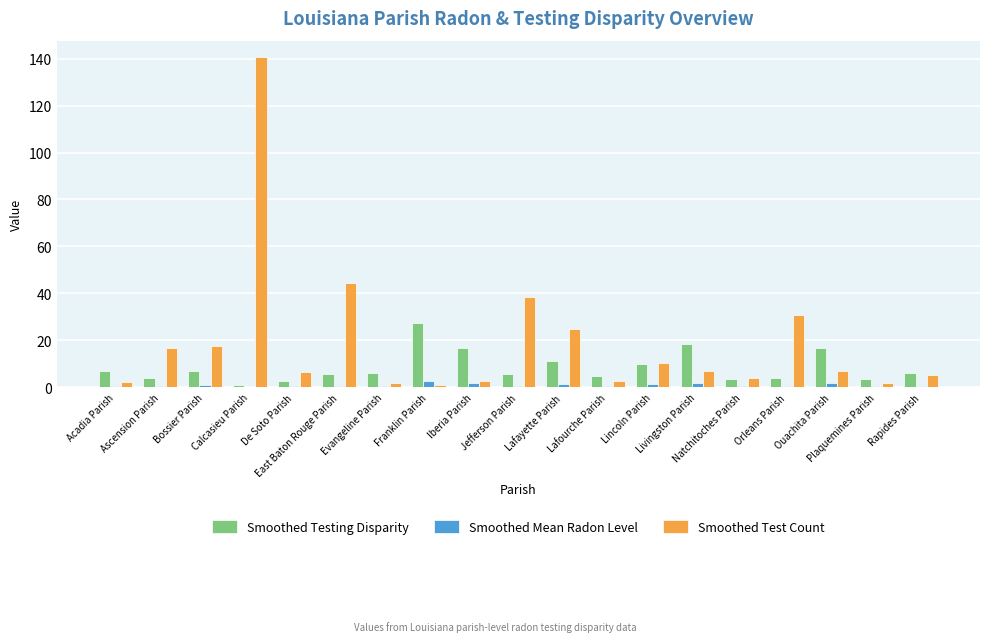

Which series has the largest total across all categories?

Smoothed Test Count